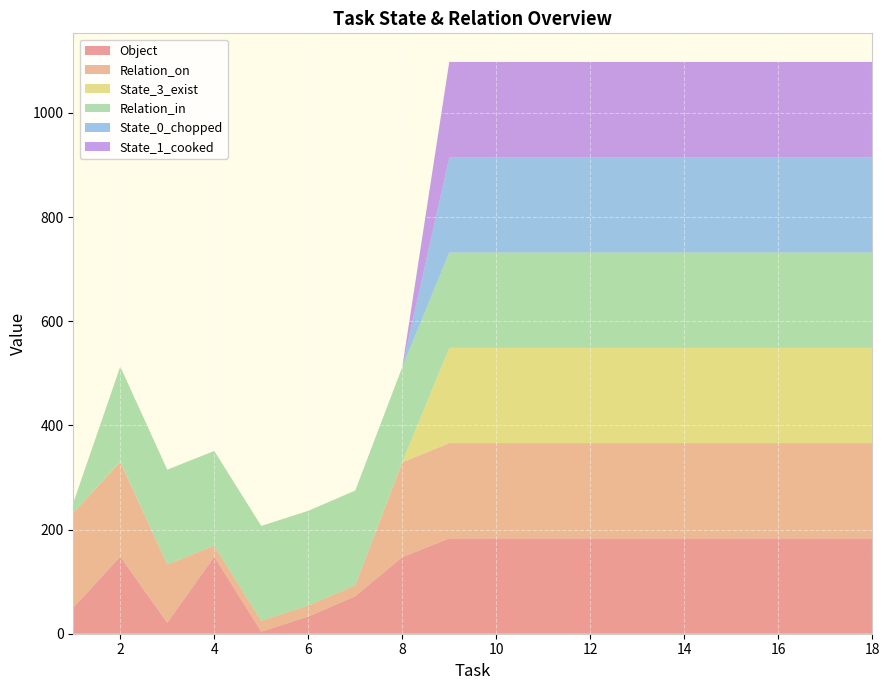

Reading left to right, transcribe all the data shown in this chart.

Object: 50	148	21	148	4	33	72	147	183	183	183	183	183	183	183	183	183	183
Relation_on: 182	182	112	21	21	21	21	182	183	183	183	183	183	183	183	183	183	183
State_3_exist: 0	1	0	0	0	0	0	1	183	183	183	183	183	183	183	183	183	183
Relation_in: 19	182	182	182	182	182	182	182	183	183	183	183	183	183	183	183	183	183
State_0_chopped: 0	0	0	0	0	0	0	0	183	183	183	183	183	183	183	183	183	183
State_1_cooked: 0	0	0	0	0	0	0	0	183	183	183	183	183	183	183	183	183	183